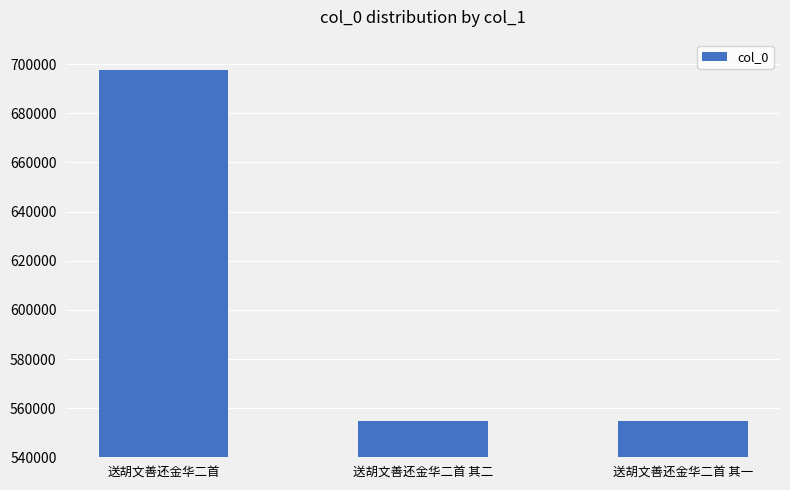

The chart shows a value of 998066 at 送胡文善还金华二首 其二. True or false?

False